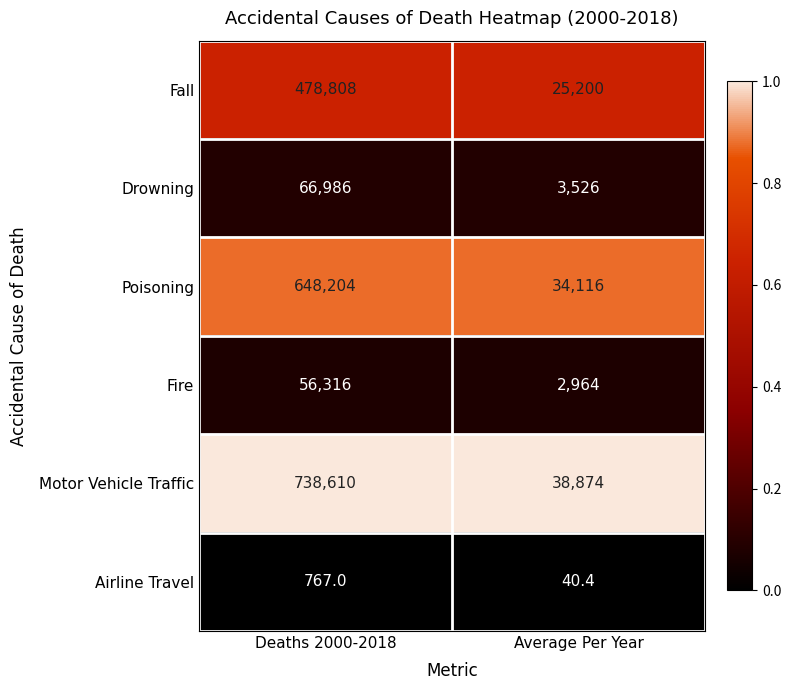

Which category has the lowest value in the Motor Vehicle Traffic series?

Average Per Year